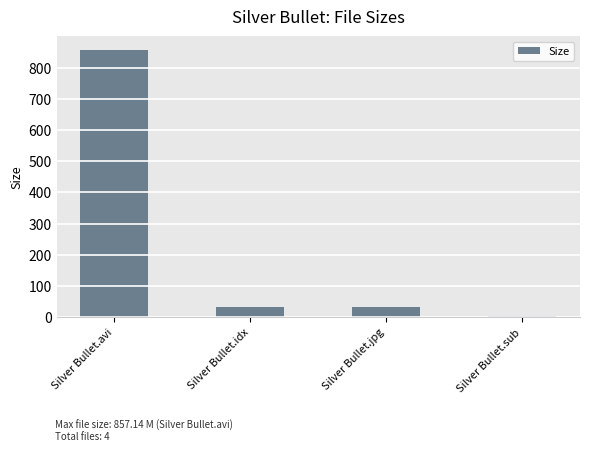

What is the greatest value displayed?

857.1